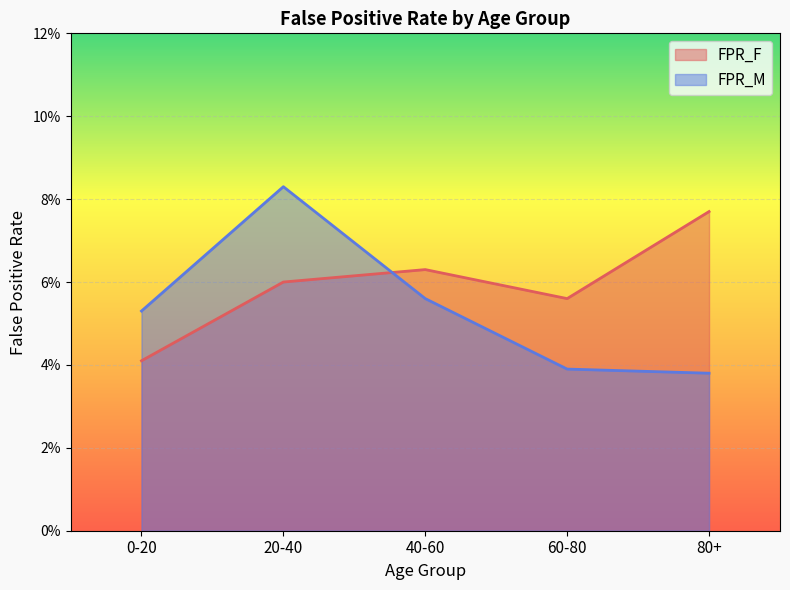

What are all the series names shown in the legend?

FPR_F, FPR_M